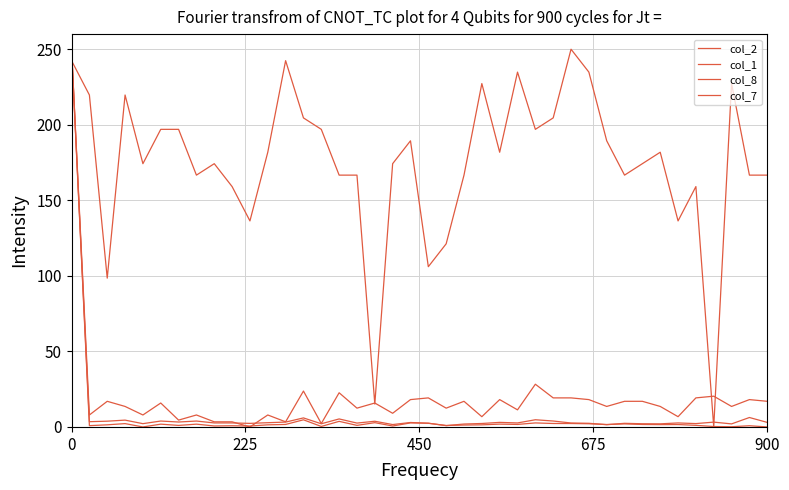

Is this an area chart (filled region under the line)?

No